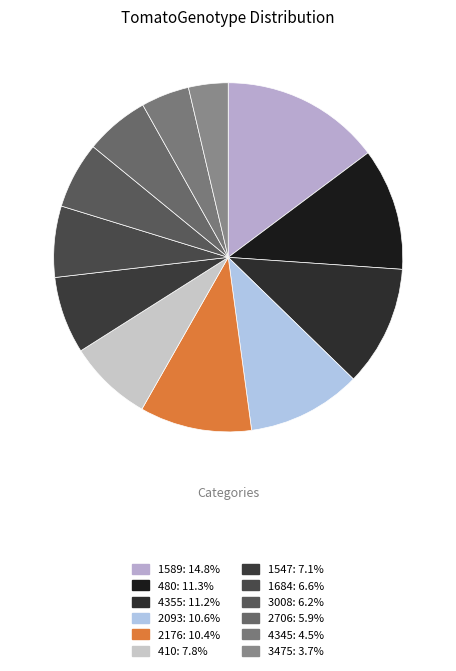

Does any single category account for the majority?

No